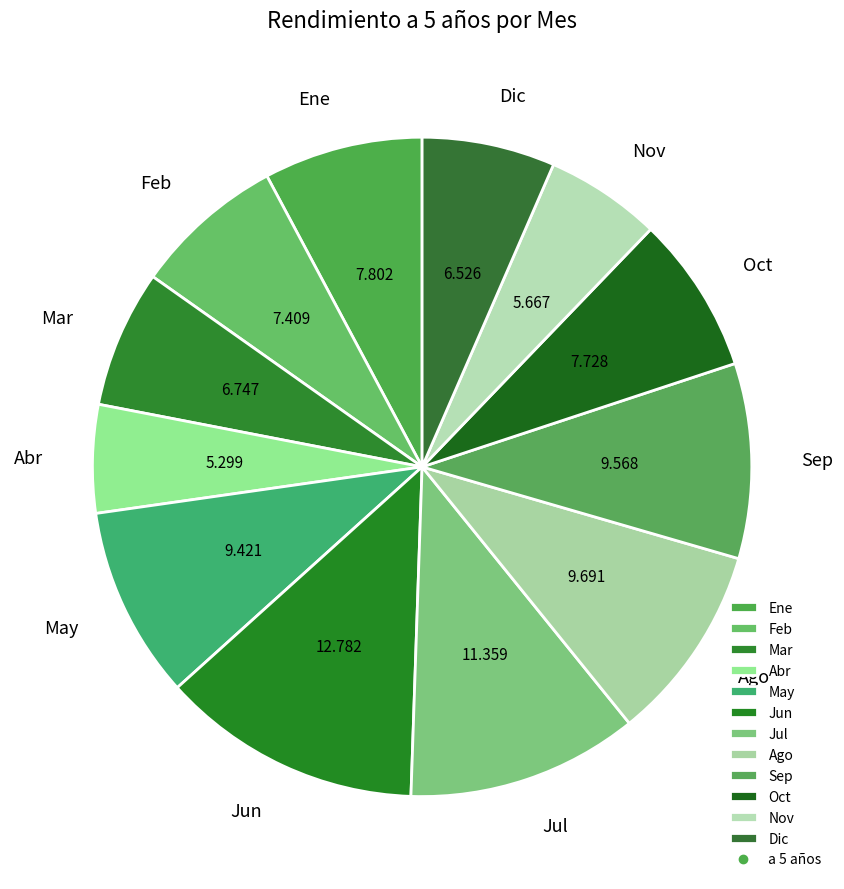

Between Jul and May, which is larger?

Jul